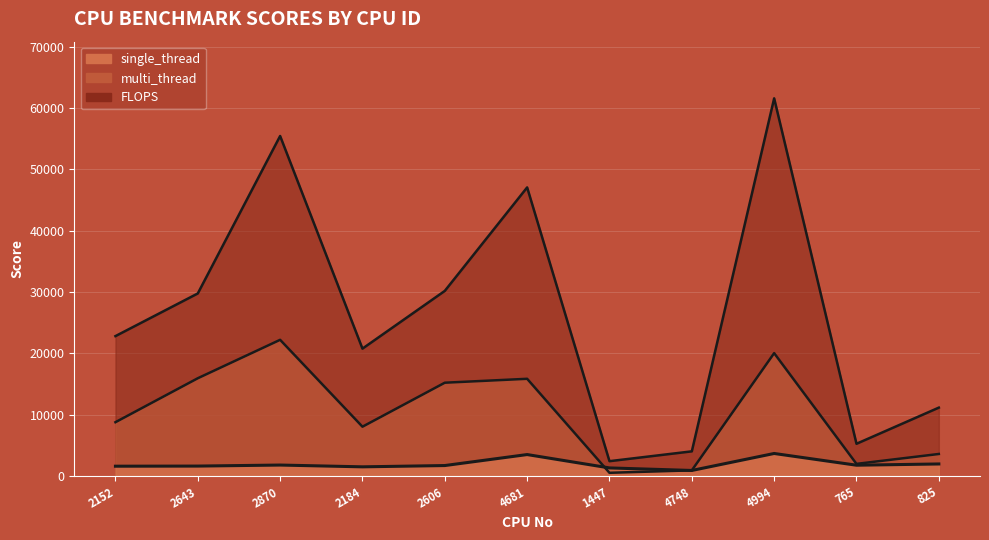

True or false: single_thread and multi_thread cross at least once.

True